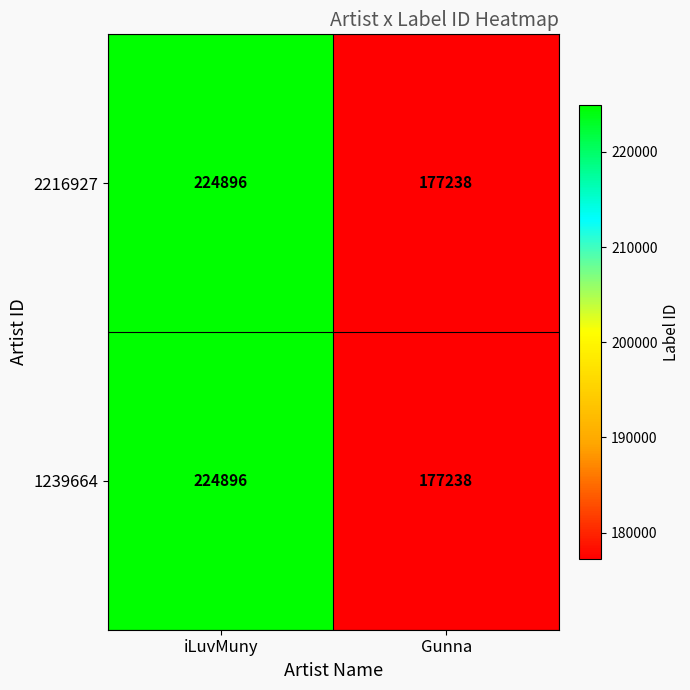

Is it true that 2216927 equals 177238 at Gunna?

True